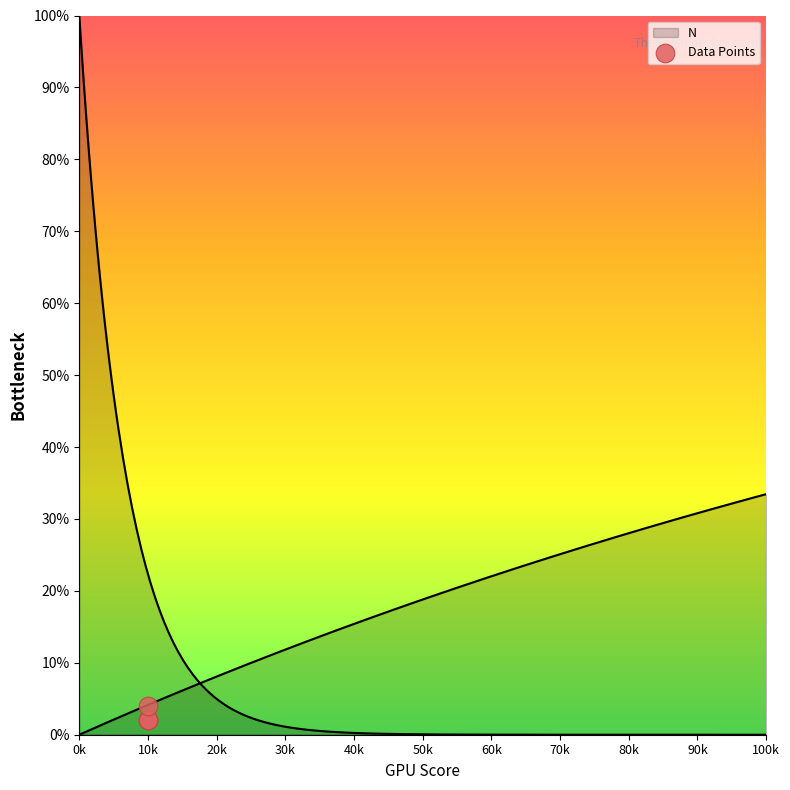

Between 0k and 10k, which is larger?

0k